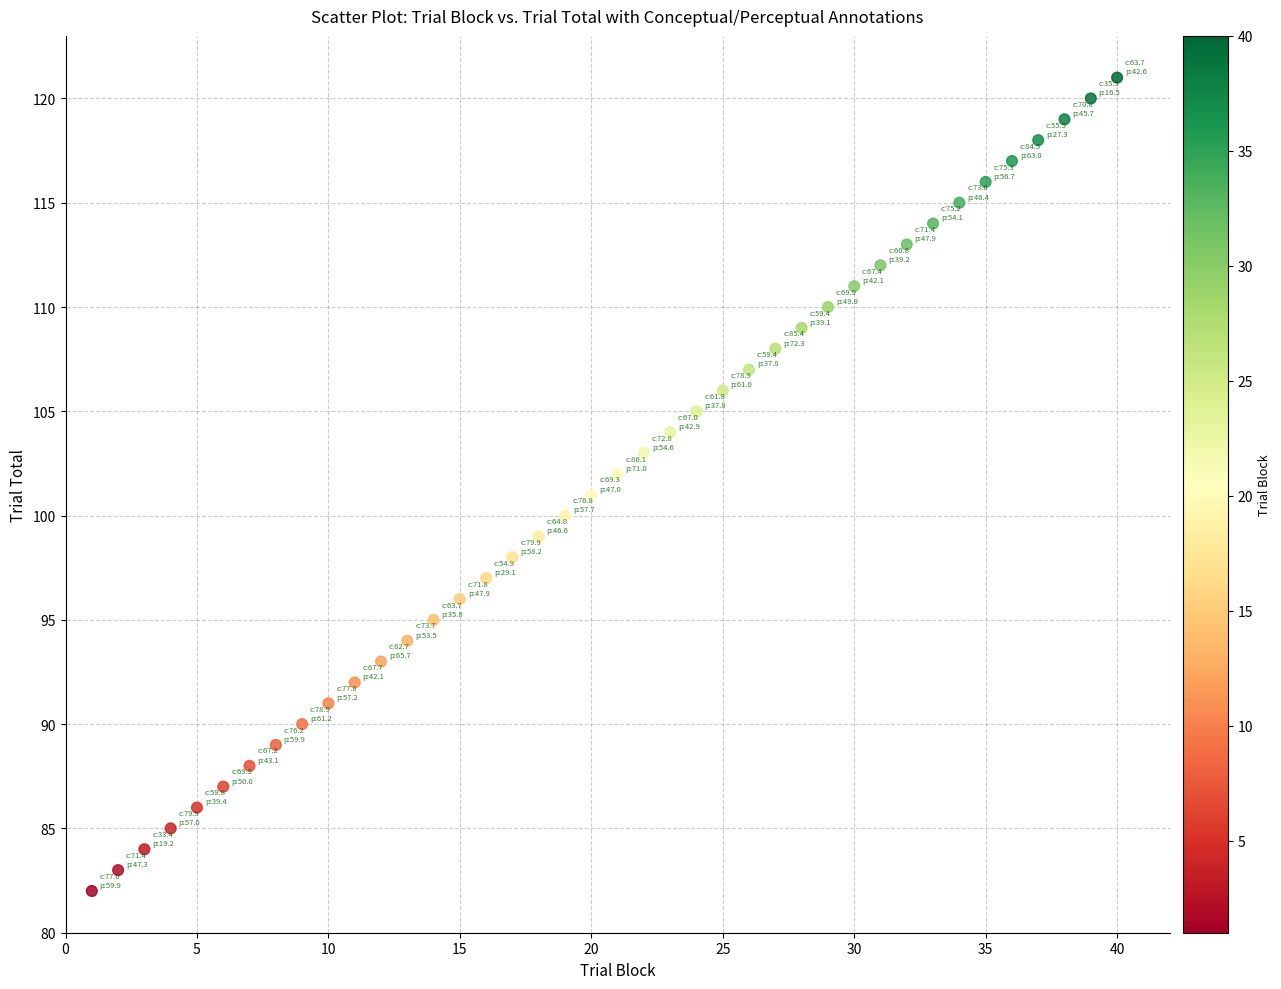

What is the range of Y values (max minus min)?

39